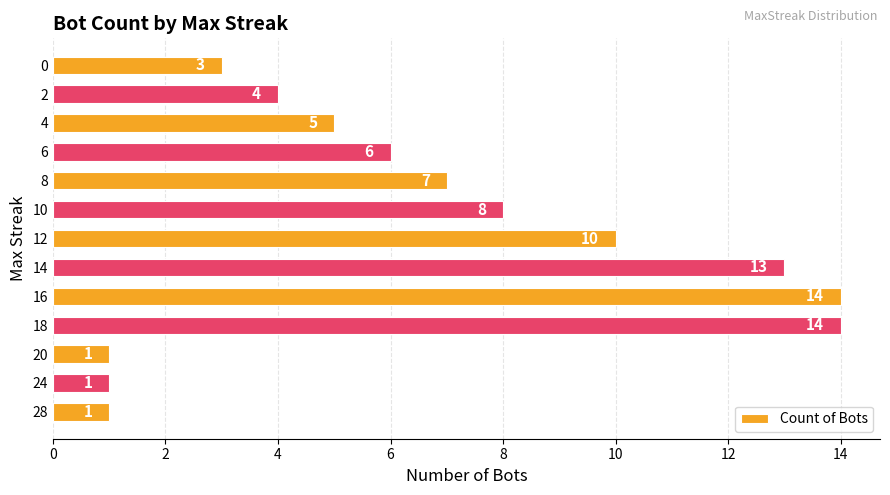

What is the sum of all values?

87